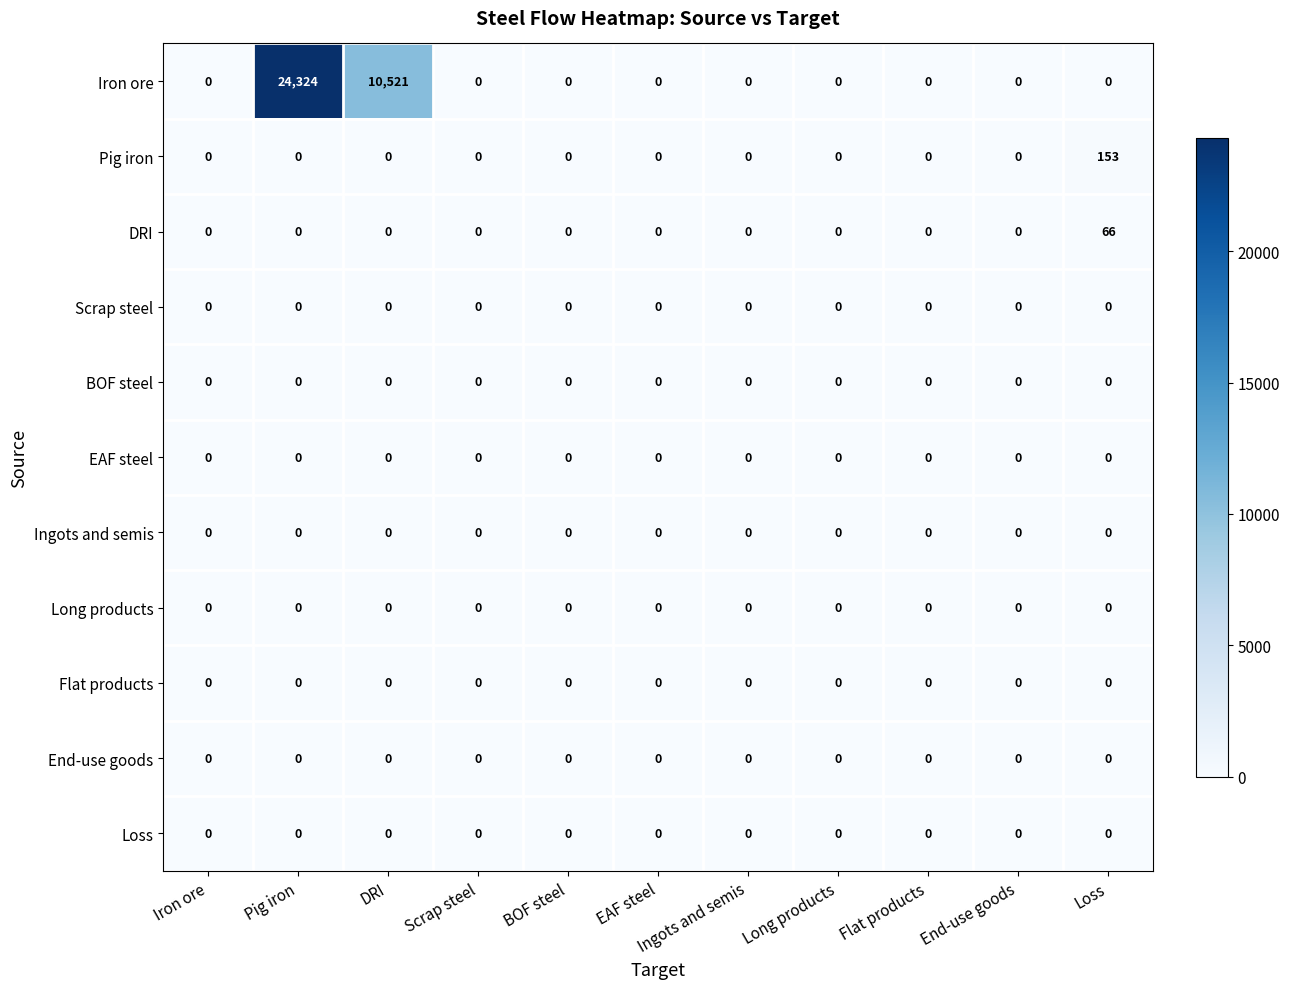

Where is Iron ore nearest to the value 12162?

DRI